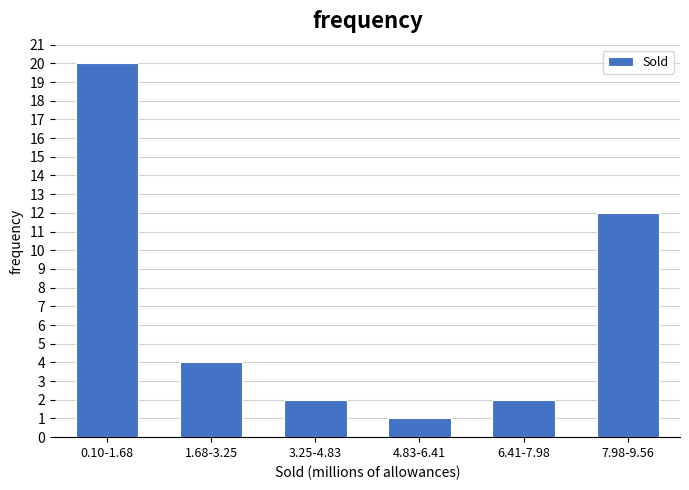

Reading left to right, what are all the values shown in this chart?

0.10-1.68=20	1.68-3.25=4	3.25-4.83=2	4.83-6.41=1	6.41-7.98=2	7.98-9.56=12